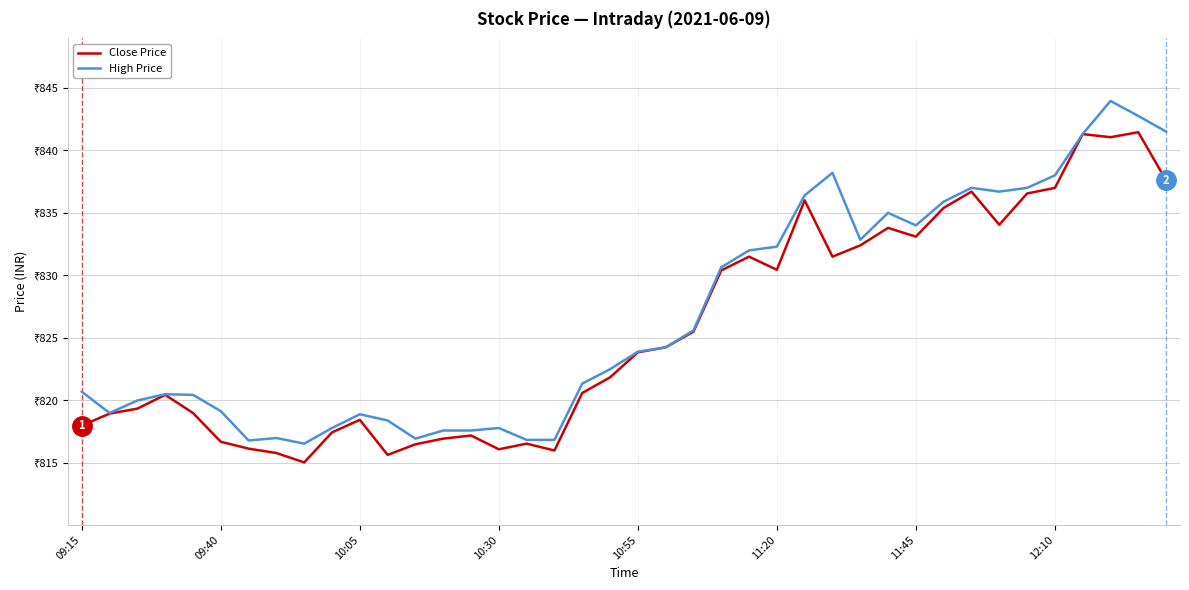

Is this an area chart (filled region under the line)?

No